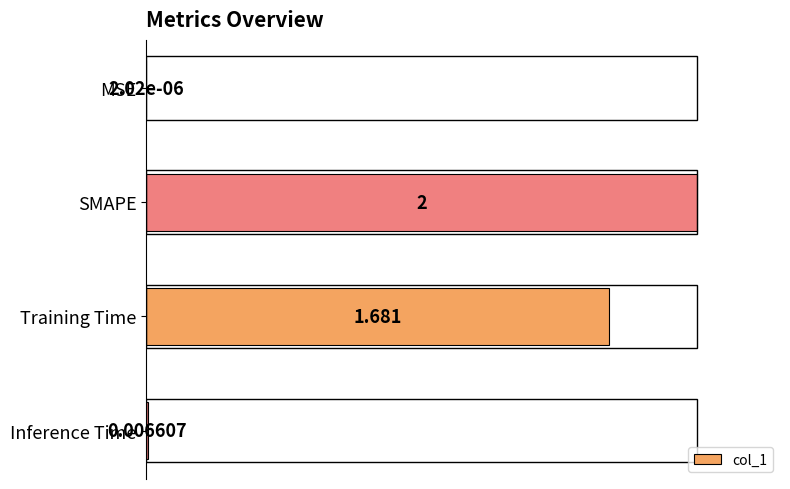

Which label corresponds to the largest value in the chart?

SMAPE